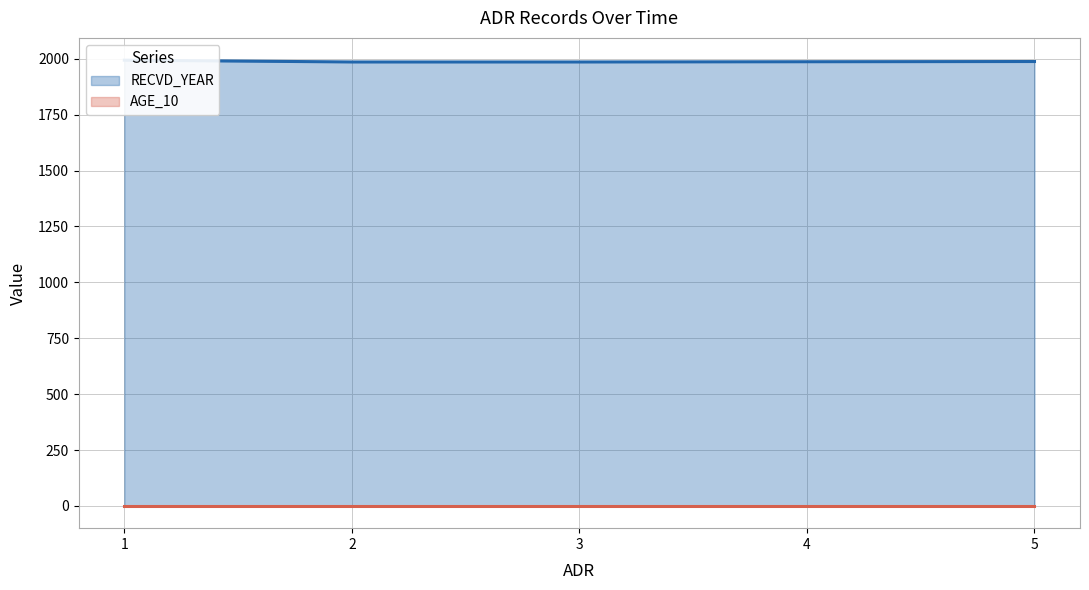

Rank the categories by value from lowest to highest.

2, 3, 4, 5, 1